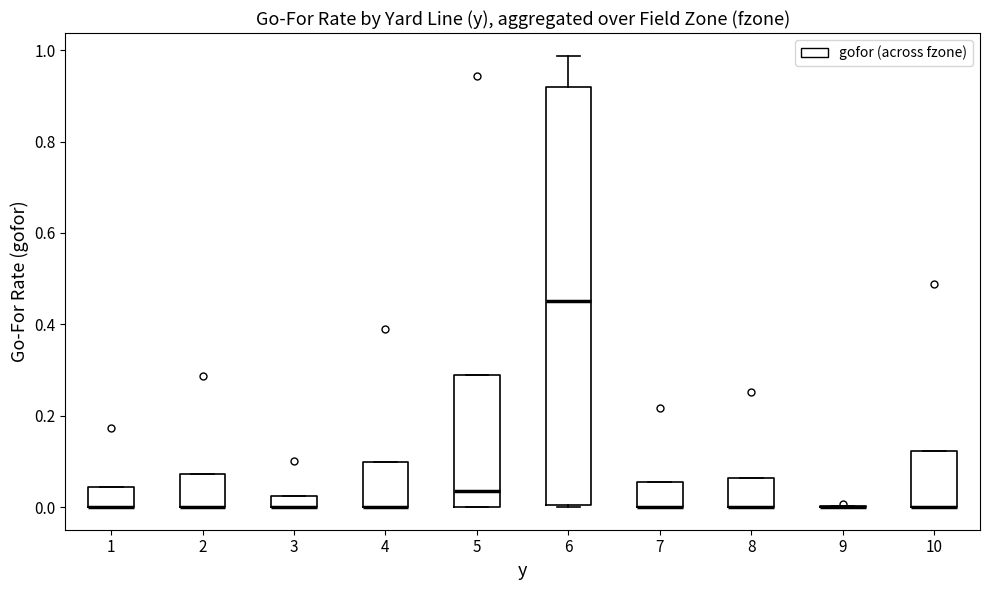

Where is the lower edge of the box at x = 7 on the y-axis? The values are not printed on the chart, so give them approximately, as read against the axis.

0.00